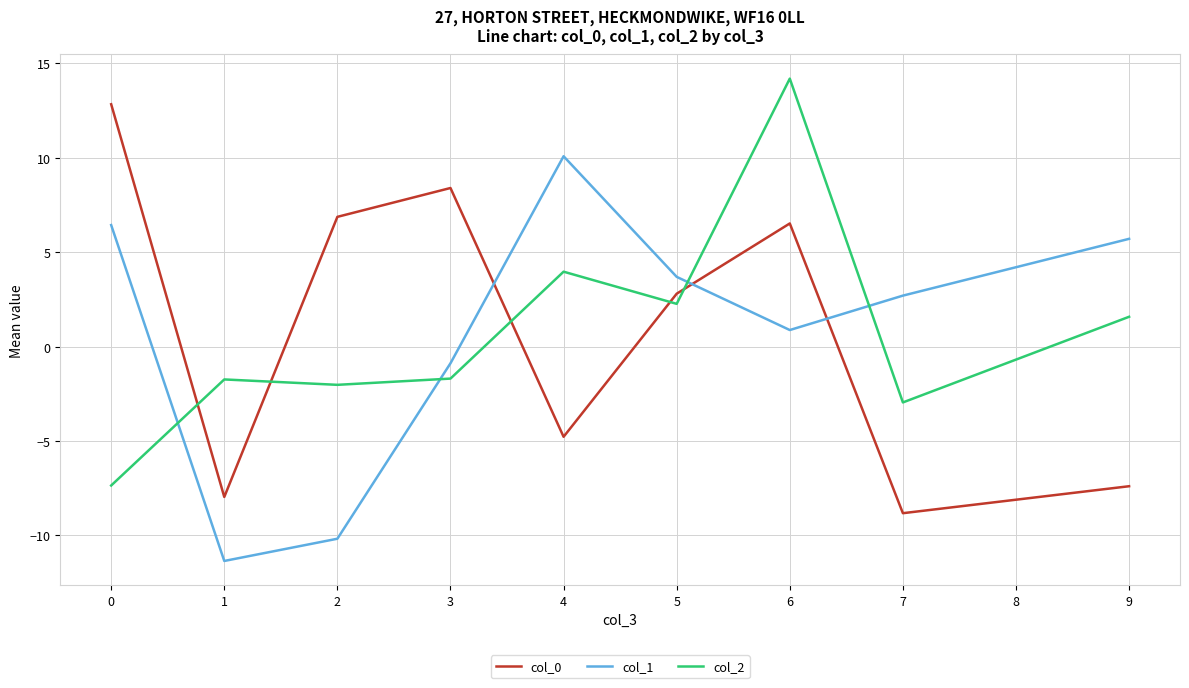

Rank the categories by col_1 value from lowest to highest.

1, 2, 3, 6, 7, 5, 9, 0, 4